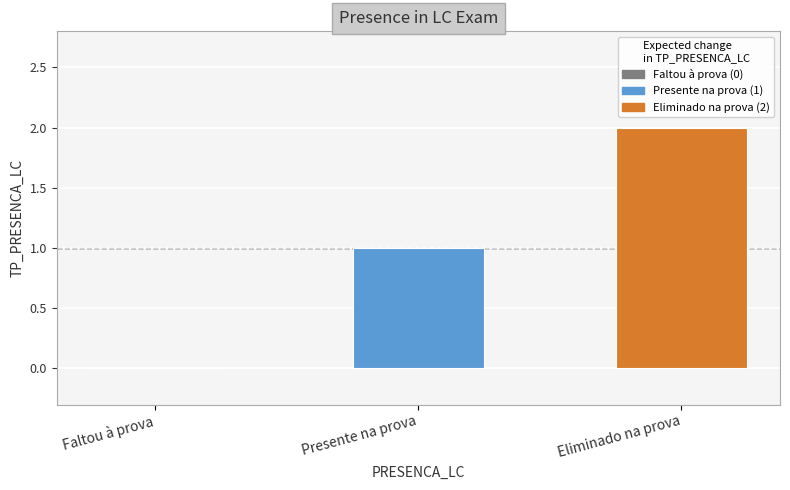

What is the maximum value shown in the chart?

2